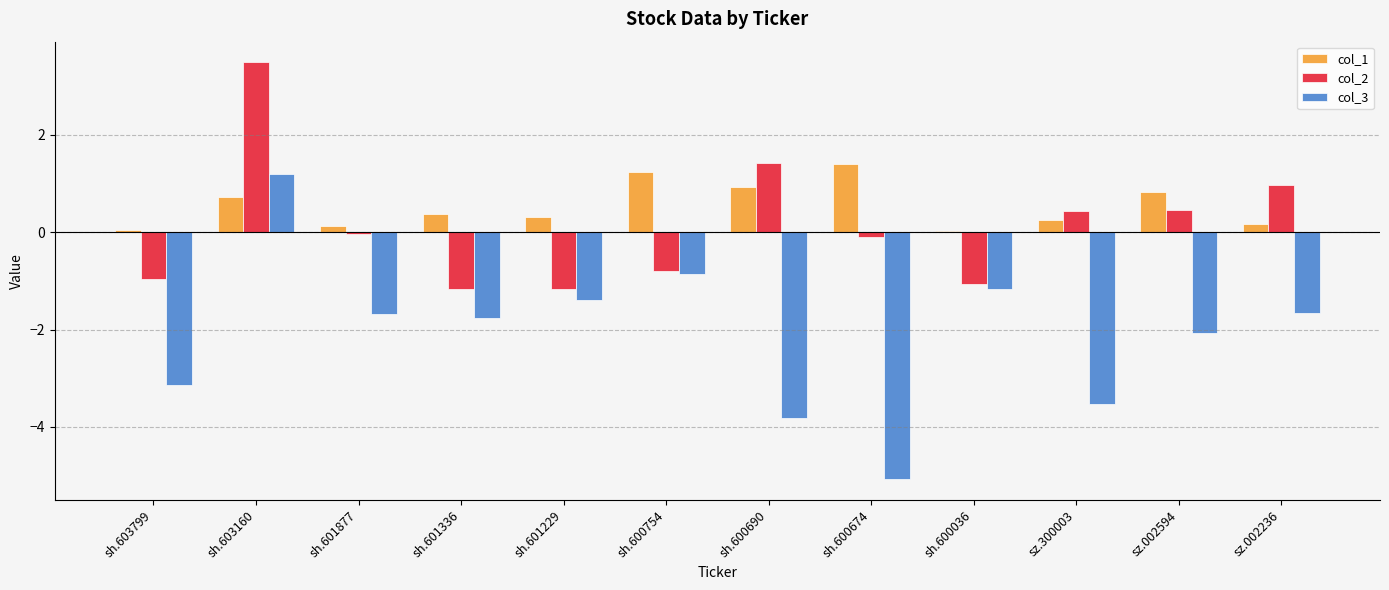

Is the value of col_2 at sh.600754 greater than the value of col_3 at sh.601336?

Yes